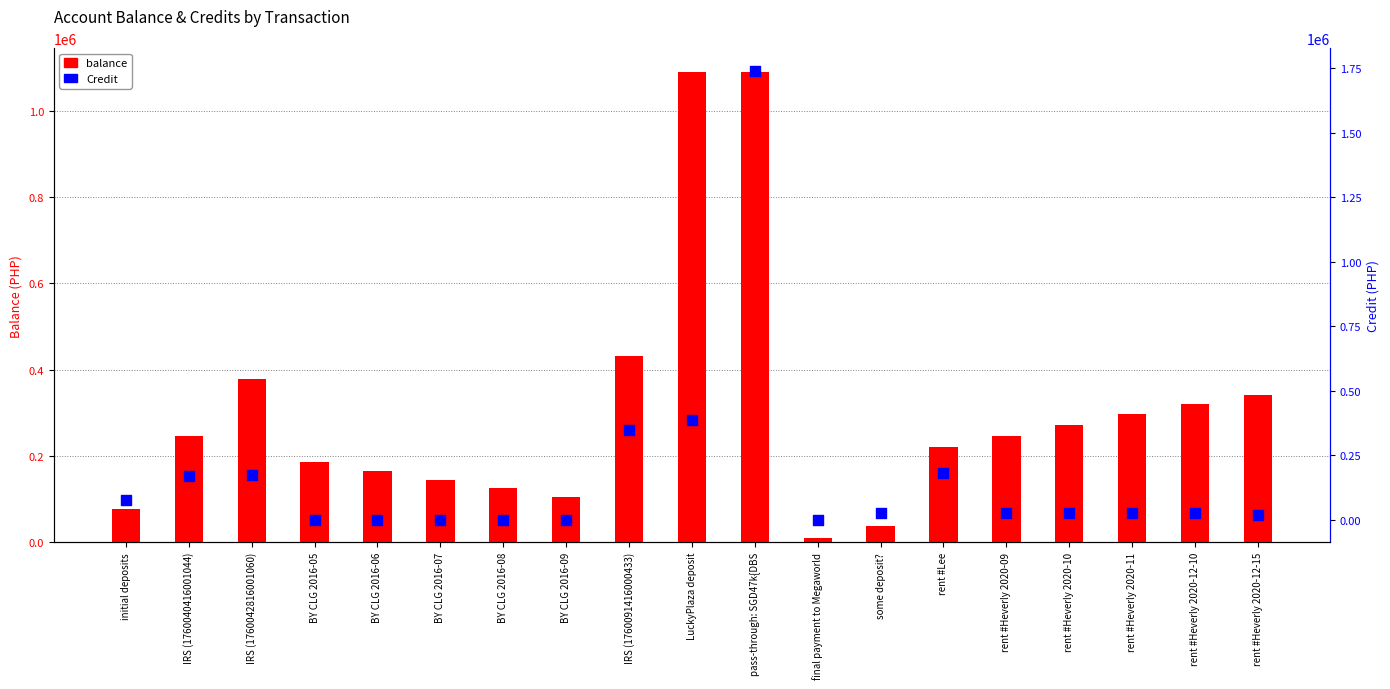

At which category is the sum across all series the highest?

pass-through: SGD47k{DBS